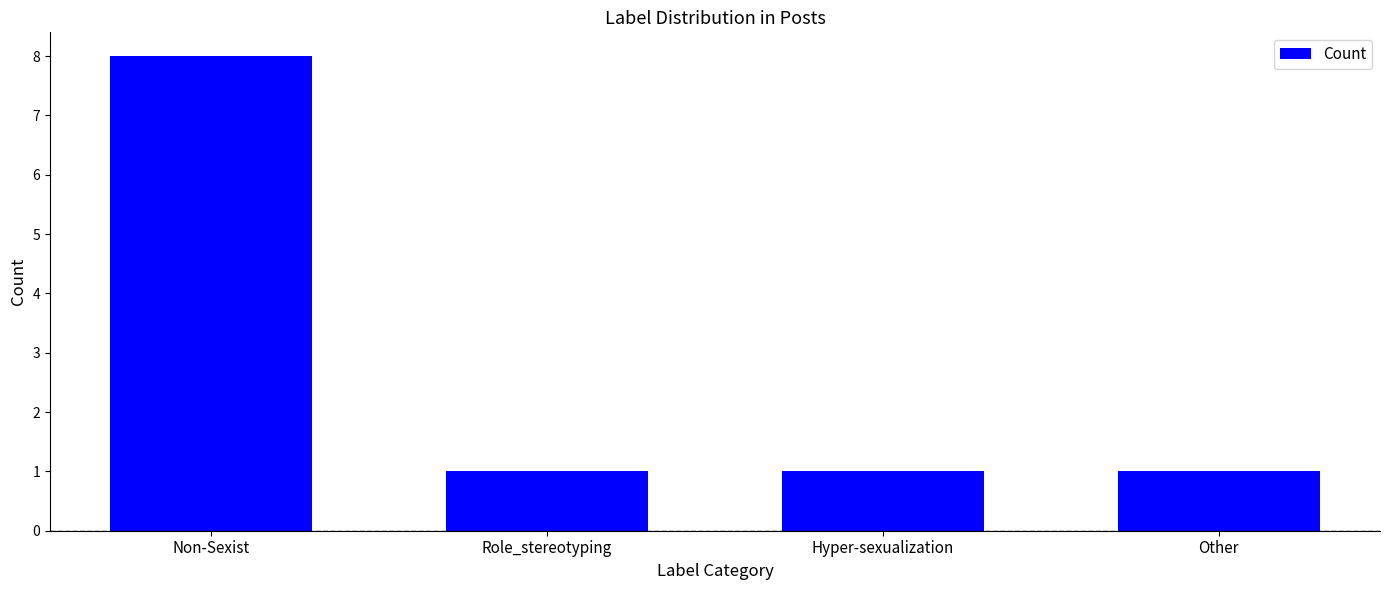

What is the value of the 2nd bar from the left?

1